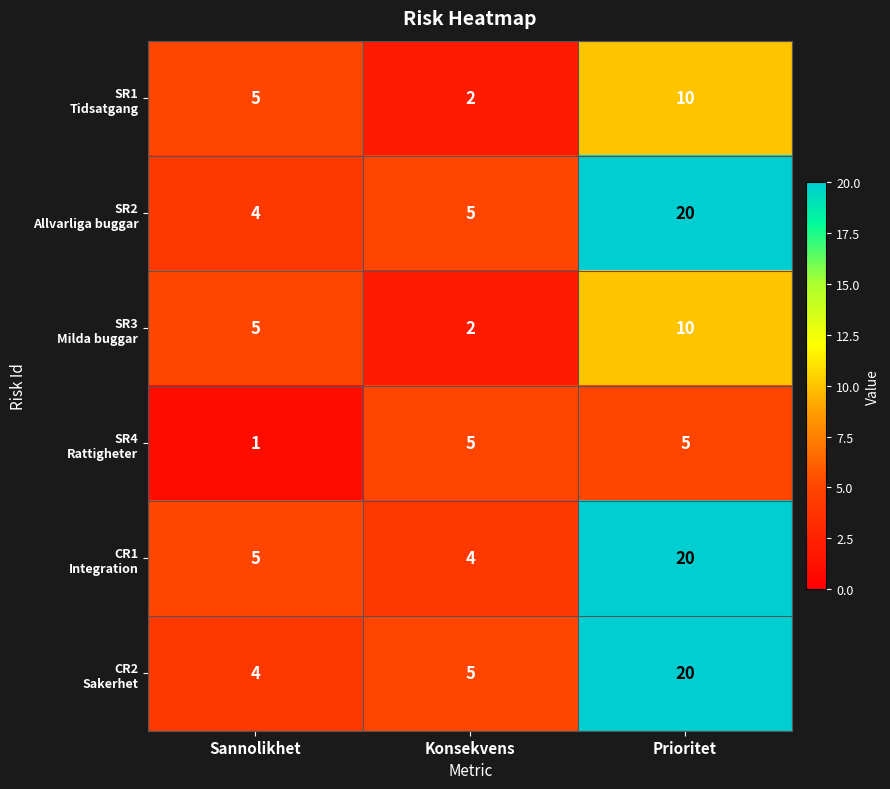

Count the number of data series in this chart.

6